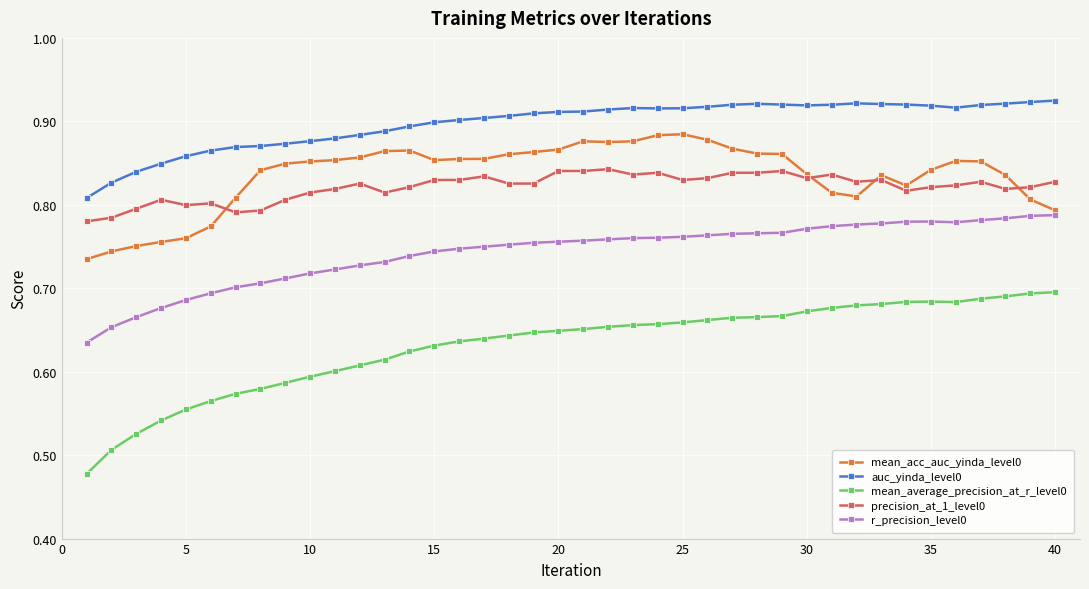

In auc_yinda_level0, how many points are lower than both neighbors (excluding endpoints)?

3